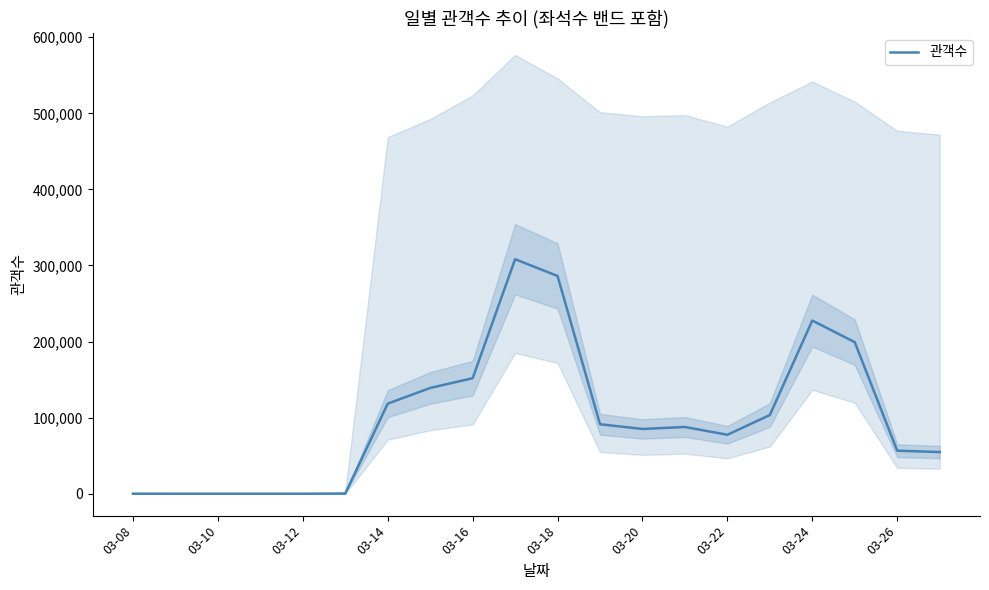

How many values exceed 87698?

9